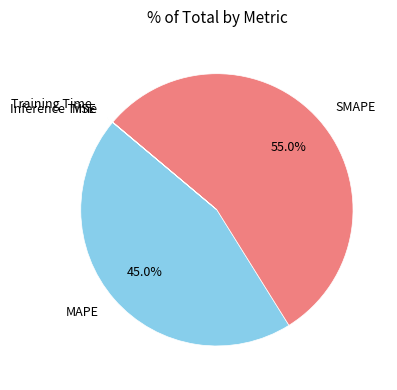

Does SMAPE represent more than half of the total?

Yes